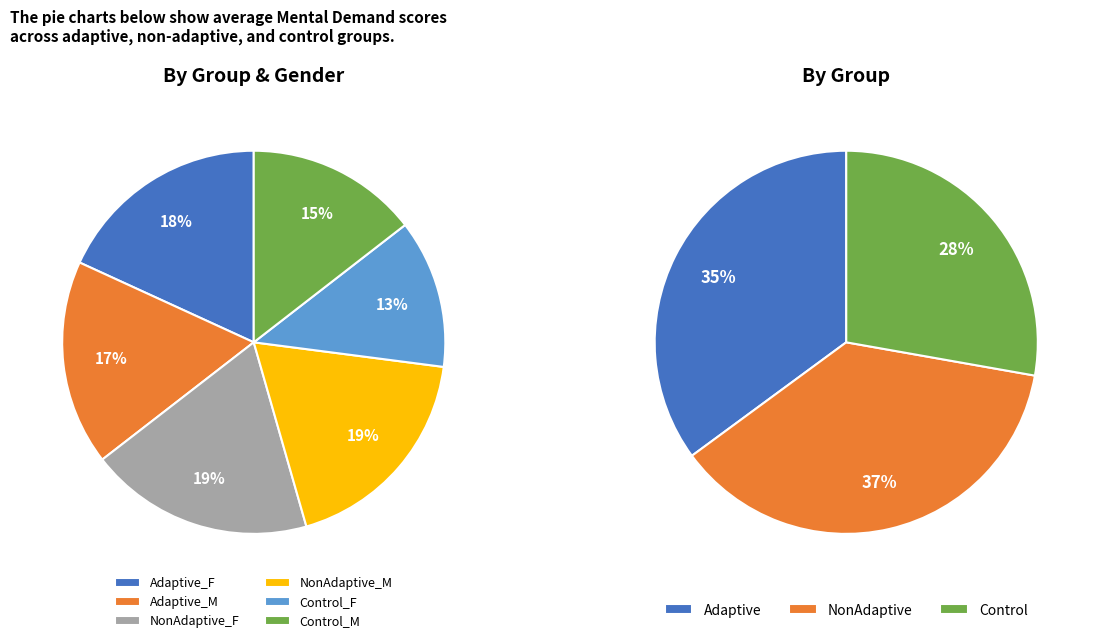

True or false: NonAdaptive_F accounts for 19% of the total.

True